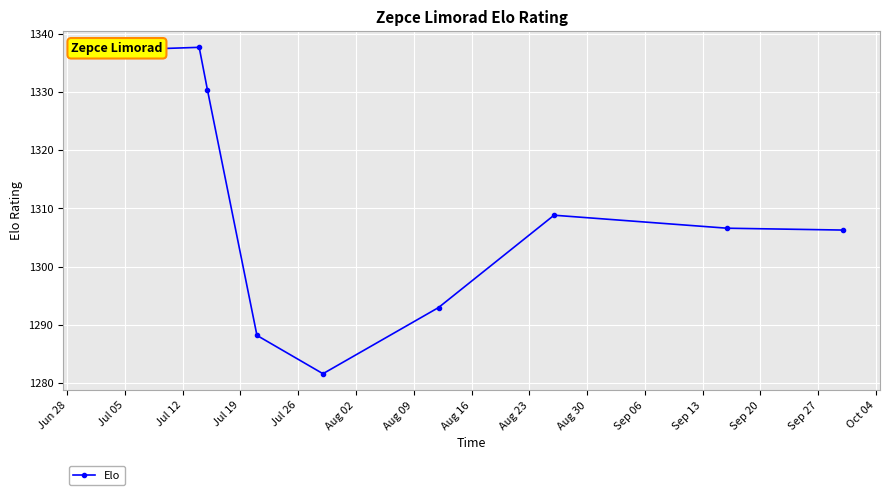

True or false: there are more than 1 points higher than both neighbors.

True